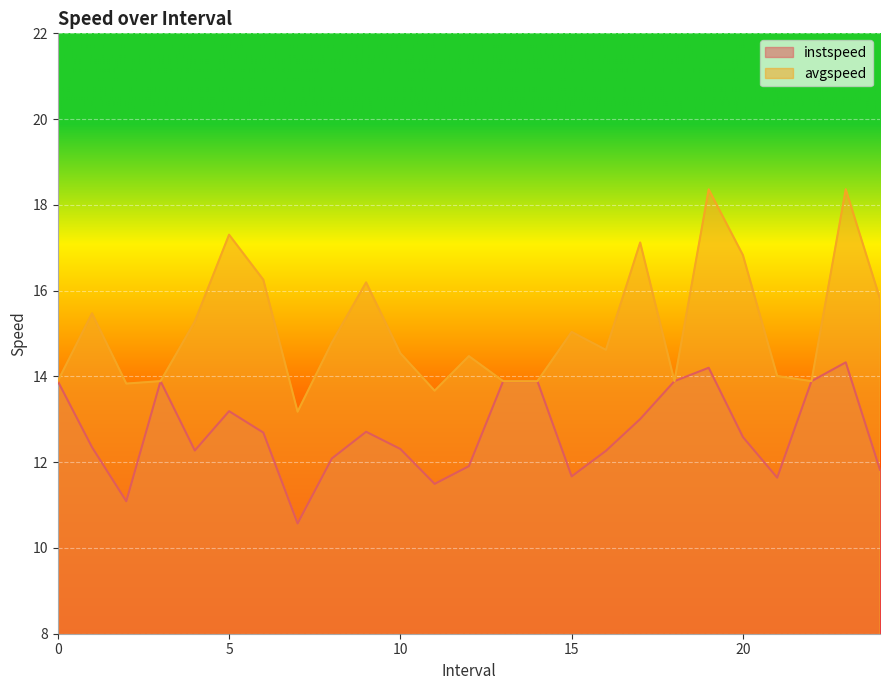

The value of avgspeed at 18 is 3.2. True or false?

False